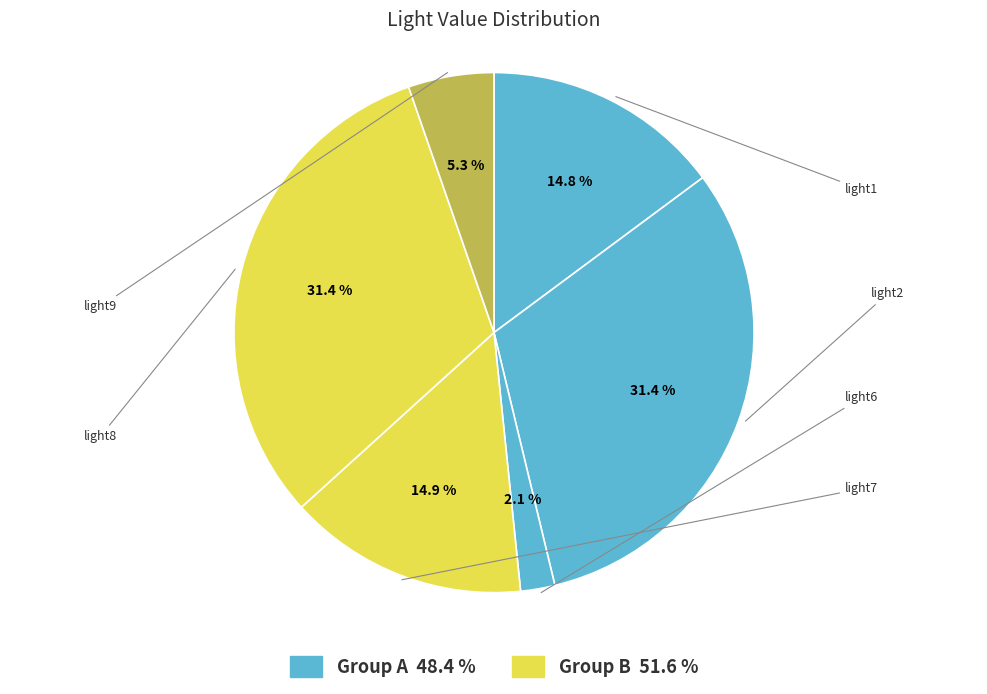

Is light2 the majority of the pie?

No